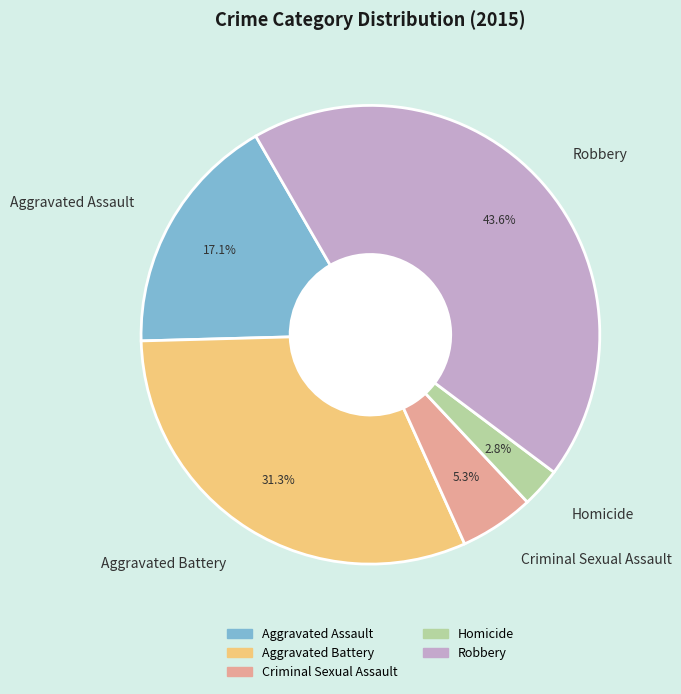

Does any single category account for the majority?

No